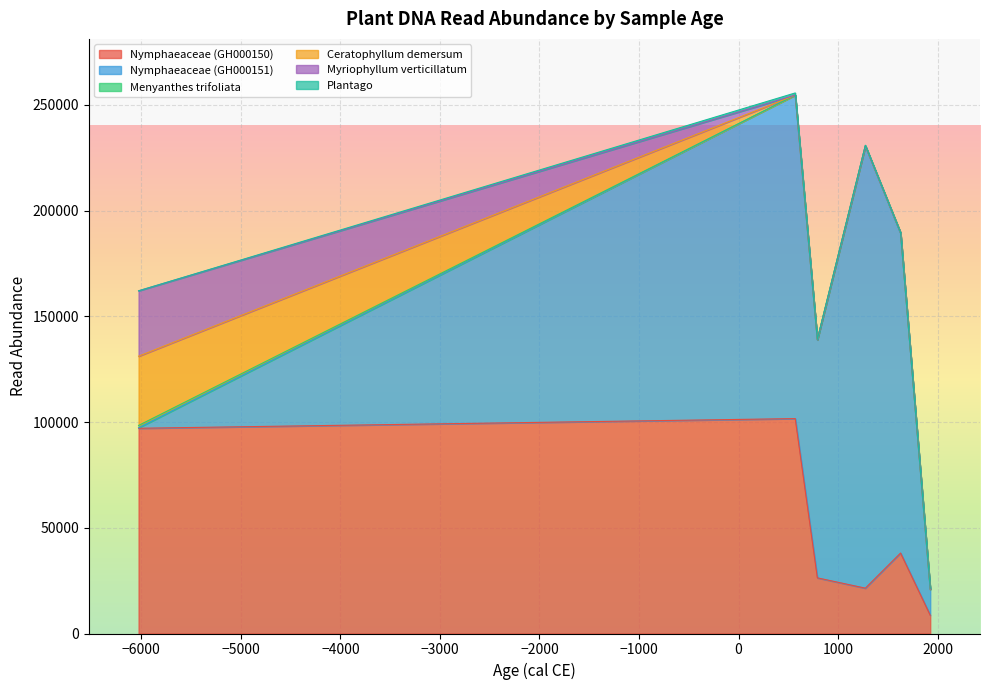

What is the highest value of the Nymphaeaceae (GH000150) series?

101642.3